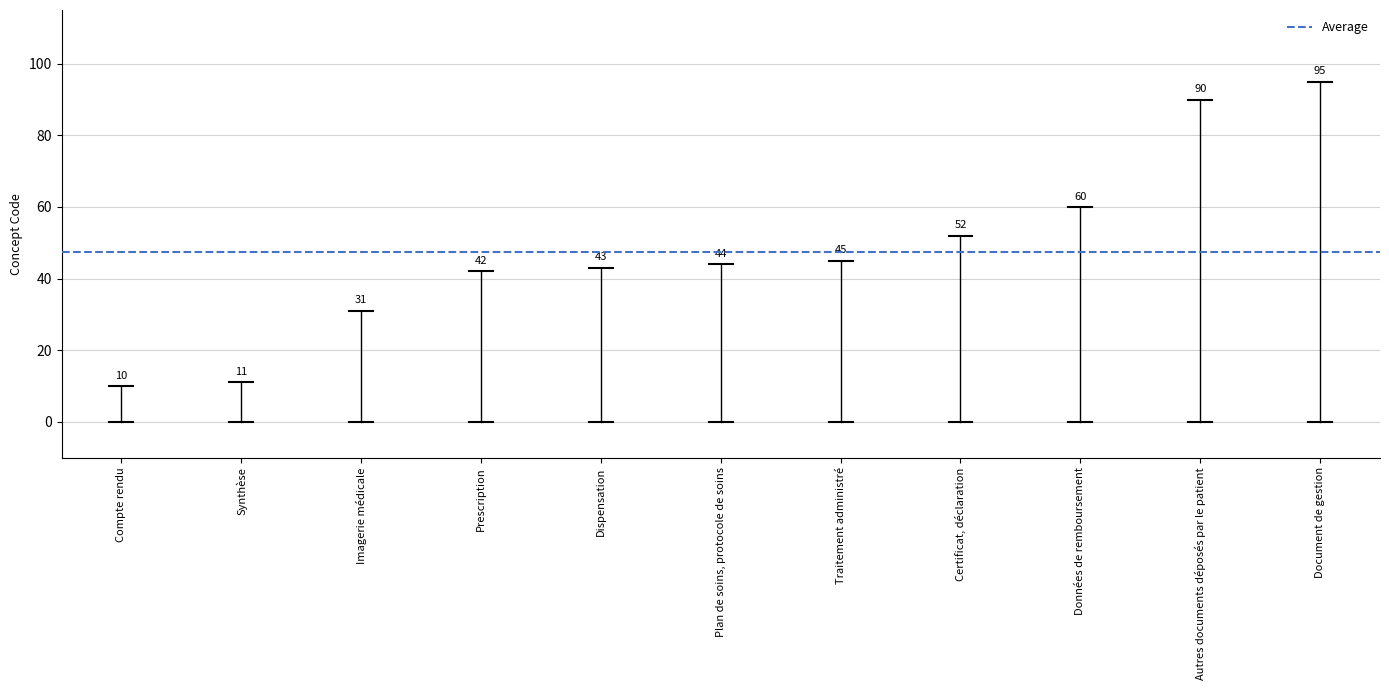

Approximately how many times larger is the value at Plan de soins, protocole de soins compared to Certificat, déclaration?

0.8